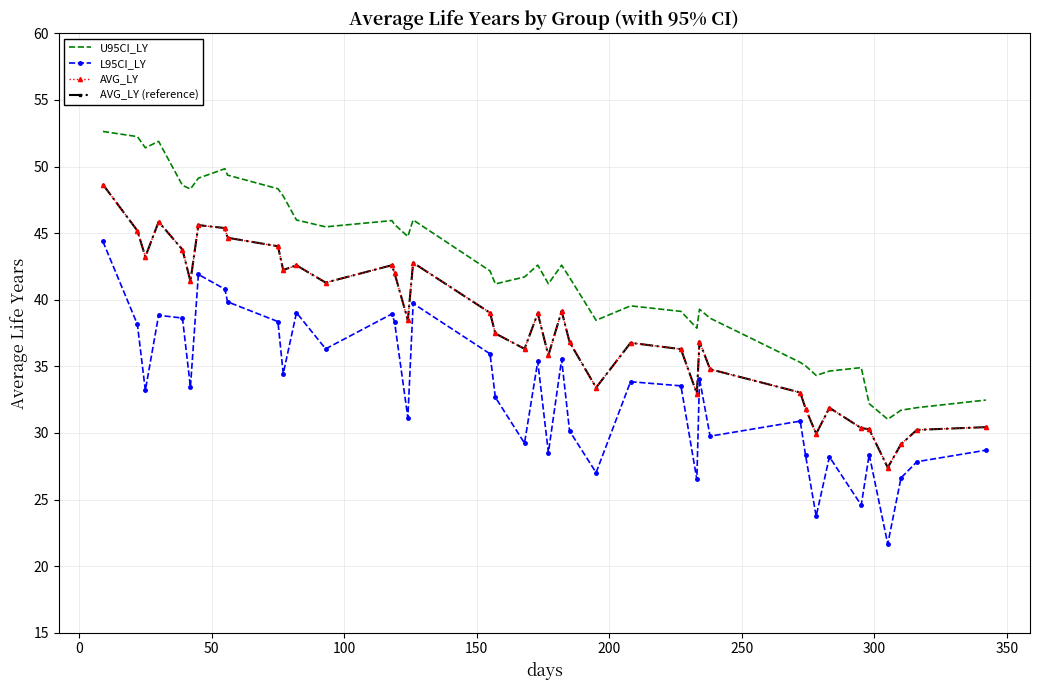

How many series are shown in this chart?

4